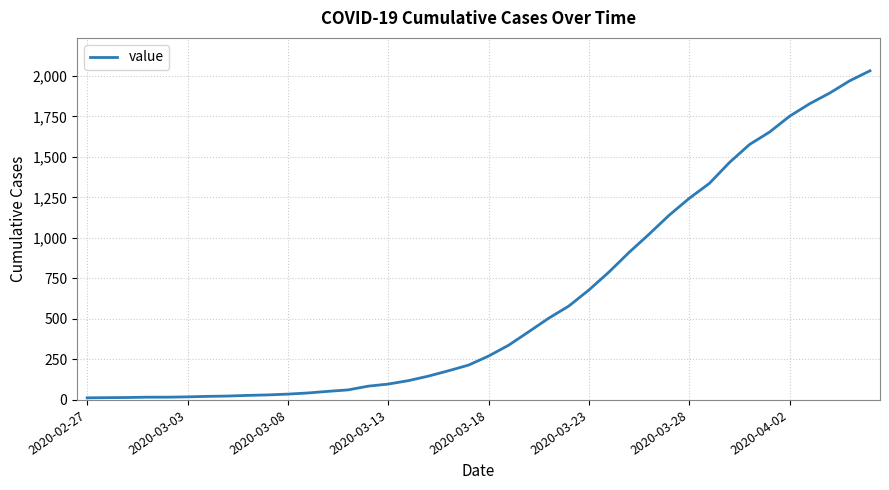

What is the maximum value shown in the chart?

2032